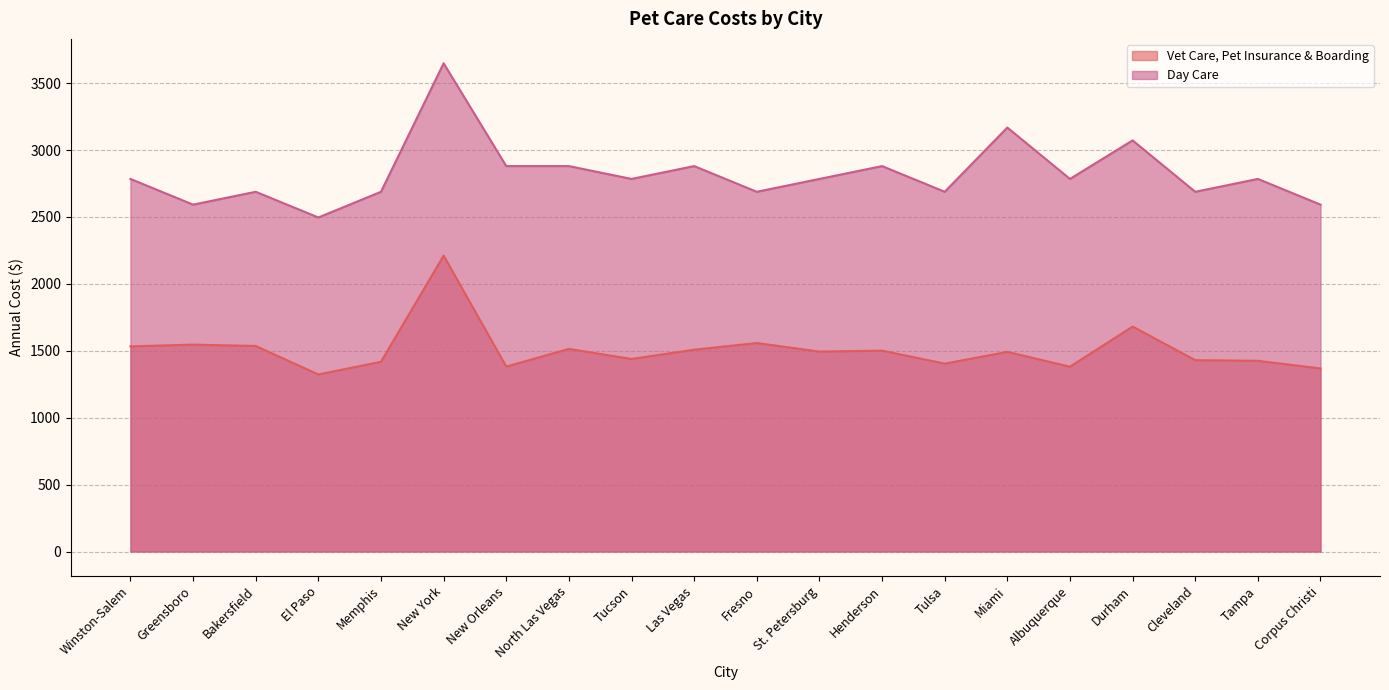

What is the difference between the highest and lowest values at Tampa?

1359